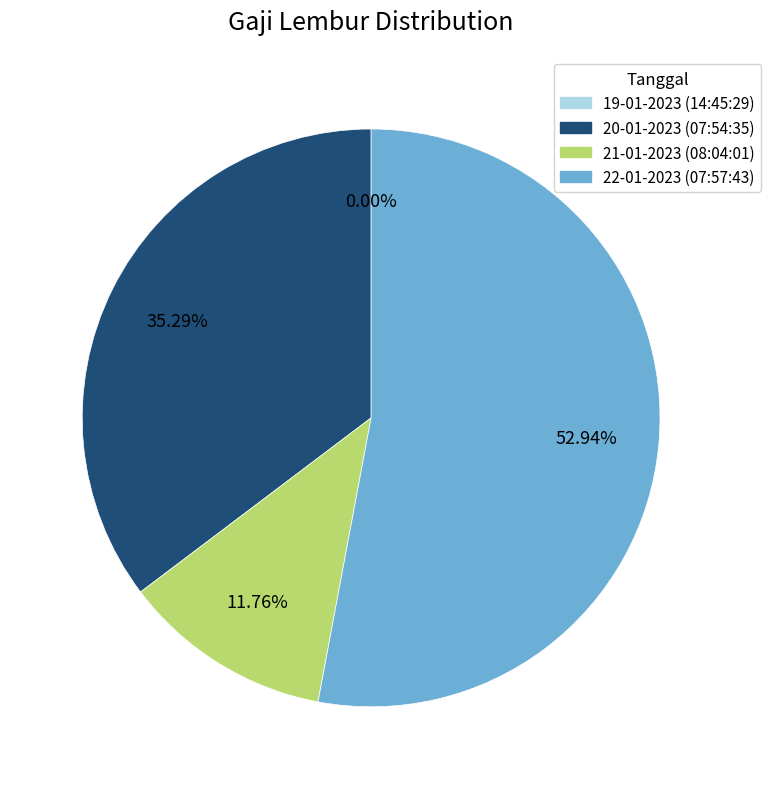

True or false: 21-01-2023 (08:04:01) accounts for 1% of the total.

False